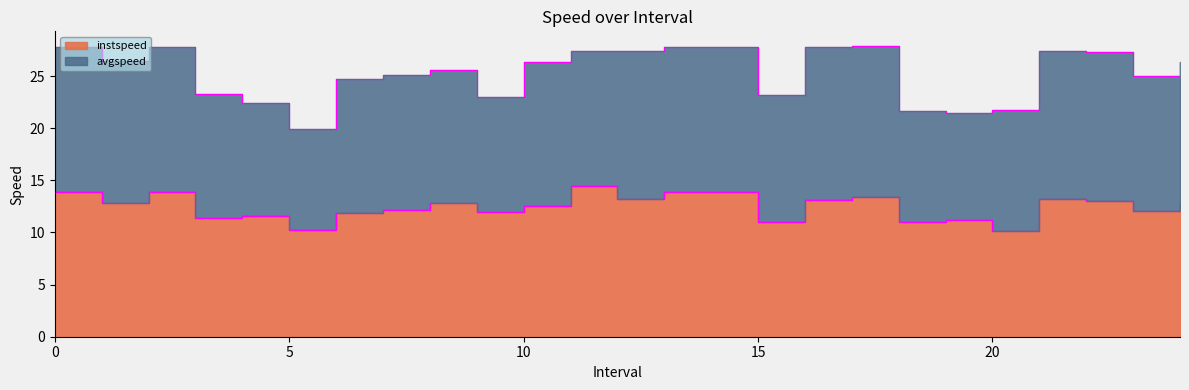

At which category does the chart reach its minimum across all series?

20.0